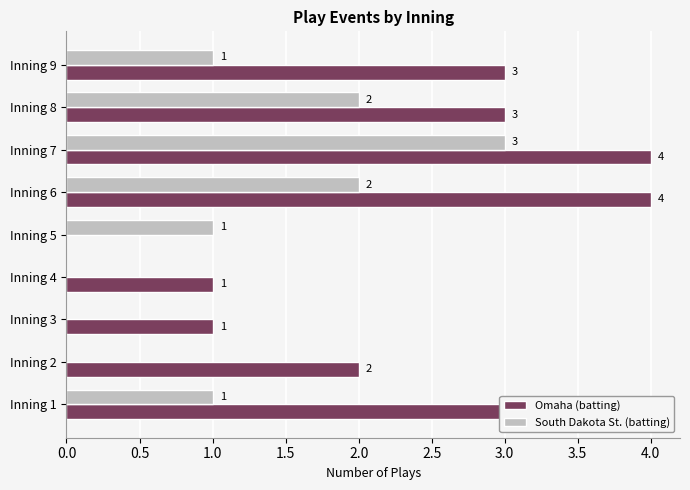

Where is Omaha (batting) nearest to the value 2?

Inning 2